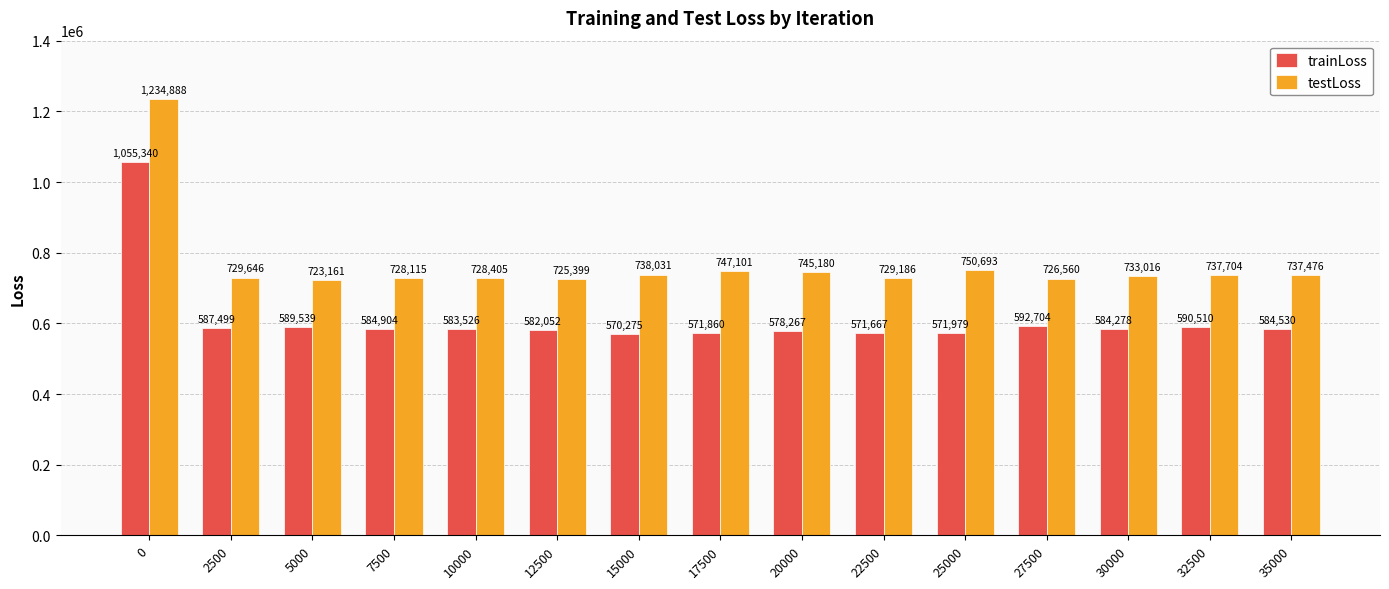

Is the value of trainLoss at 2500 greater than the value of testLoss at 5000?

No